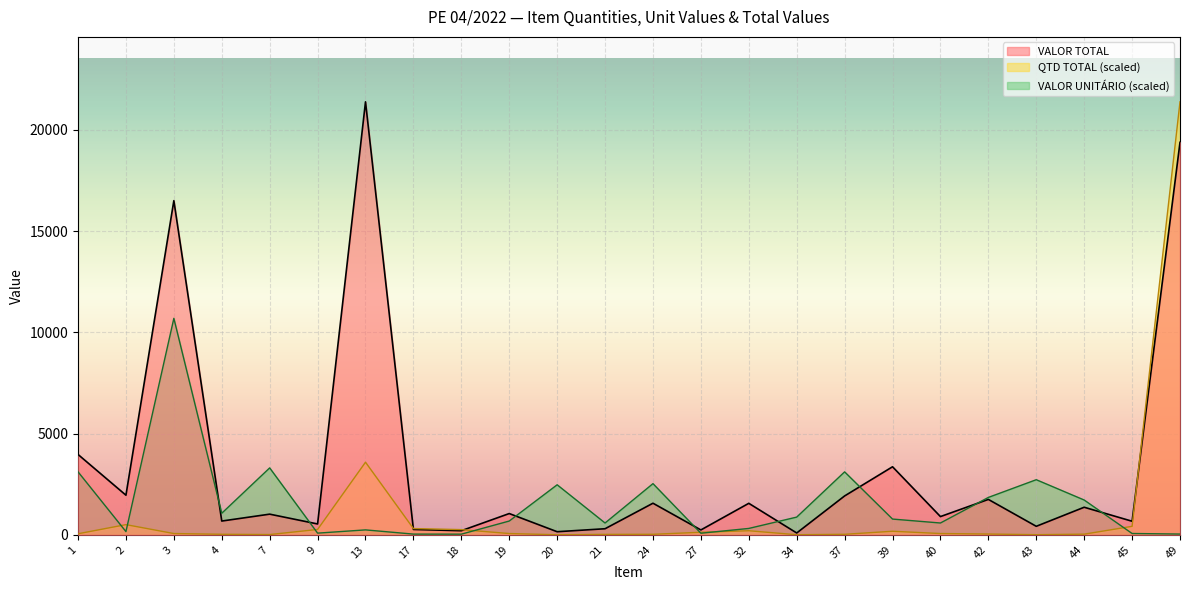

How many times do VALOR UNITÁRIO and VALOR TOTAL cross each other?

8